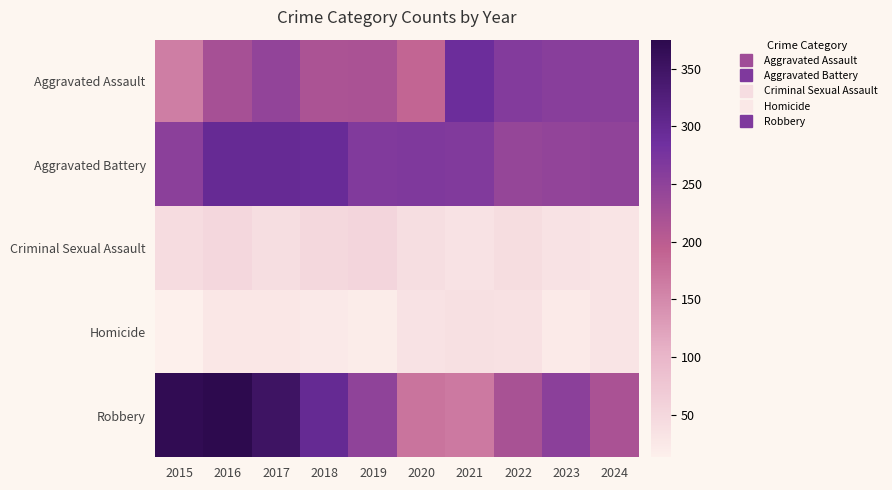

Reading right to left, what are all the values shown in this chart?

Aggravated Assault: 2024=256	2023=257	2022=262	2021=289	2020=188	2019=219	2018=218	2017=245	2016=223	2015=161
Aggravated Battery: 2024=247	2023=246	2022=242	2021=264	2020=267	2019=264	2018=294	2017=297	2016=296	2015=253
Criminal Sexual Assault: 2024=30	2023=34	2022=42	2021=33	2020=40	2019=54	2018=49	2017=41	2016=50	2015=43
Homicide: 2024=30	2023=22	2022=35	2021=38	2020=33	2019=20	2018=23	2017=27	2016=27	2015=13
Robbery: 2024=219	2023=252	2022=220	2021=166	2020=172	2019=248	2018=298	2017=350	2016=375	2015=369